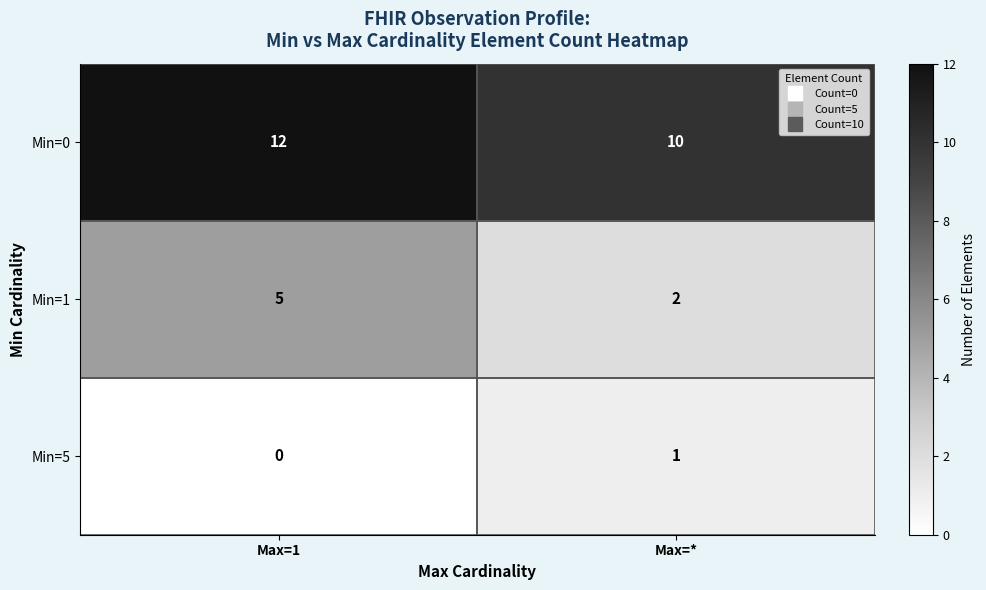

The value of Min=5 at Max=* is 0. True or false?

False